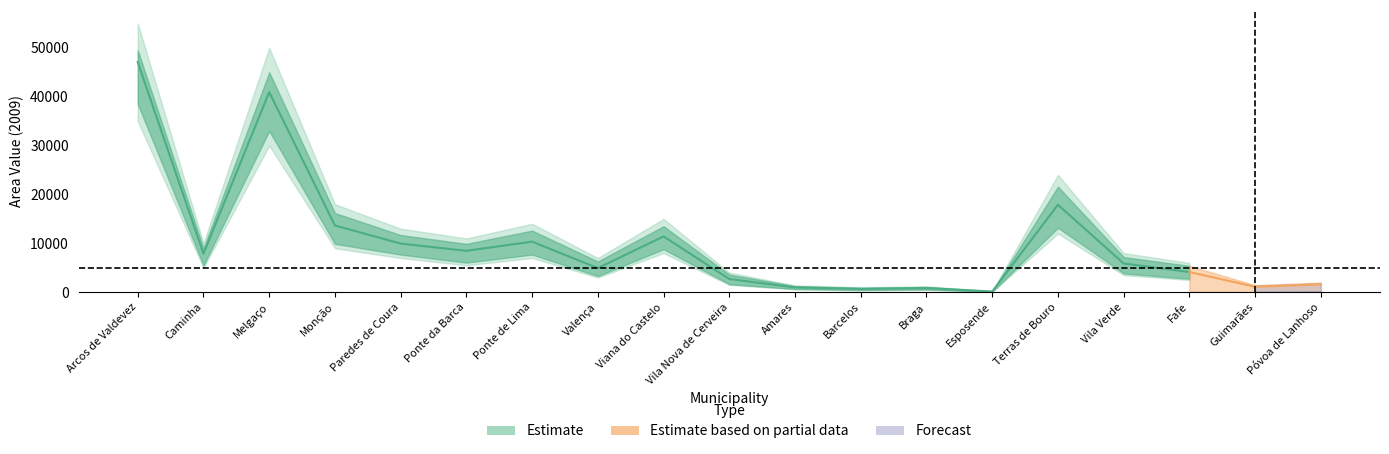

At how many categories does at least one series exceed 7584?

9